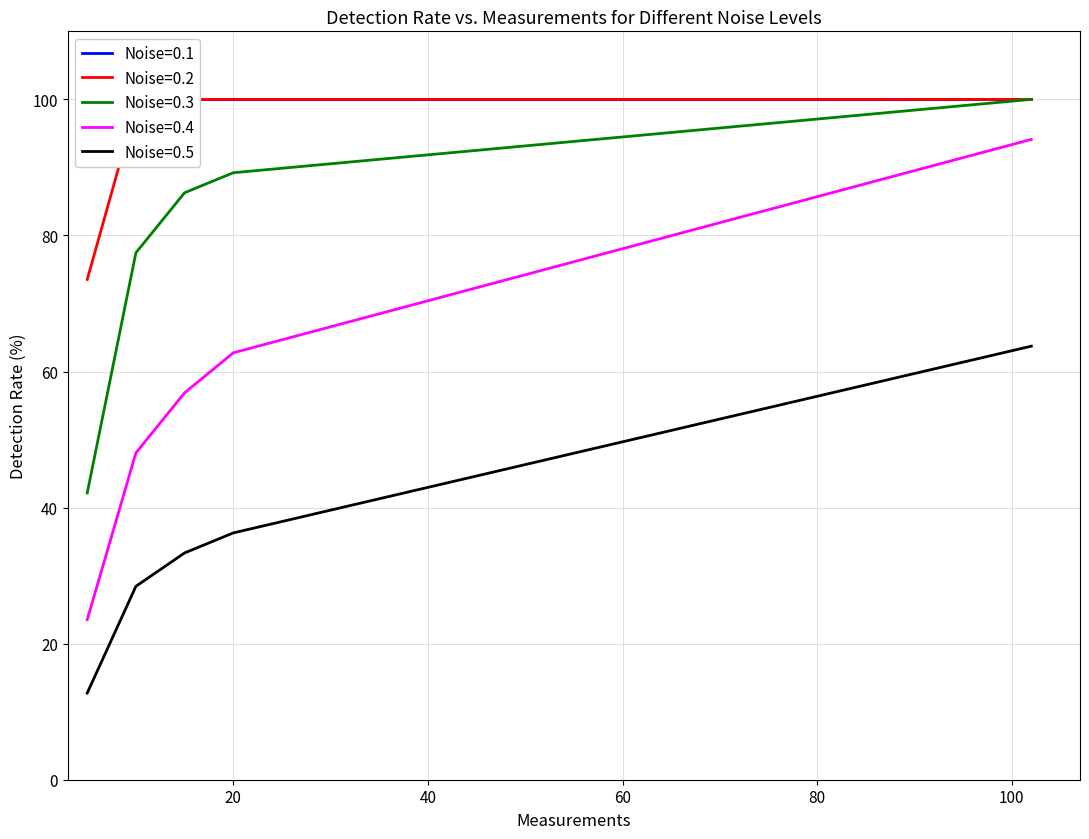

List the labels in order of Noise=0.4 value, smallest first.

5, 10, 15, 20, 102